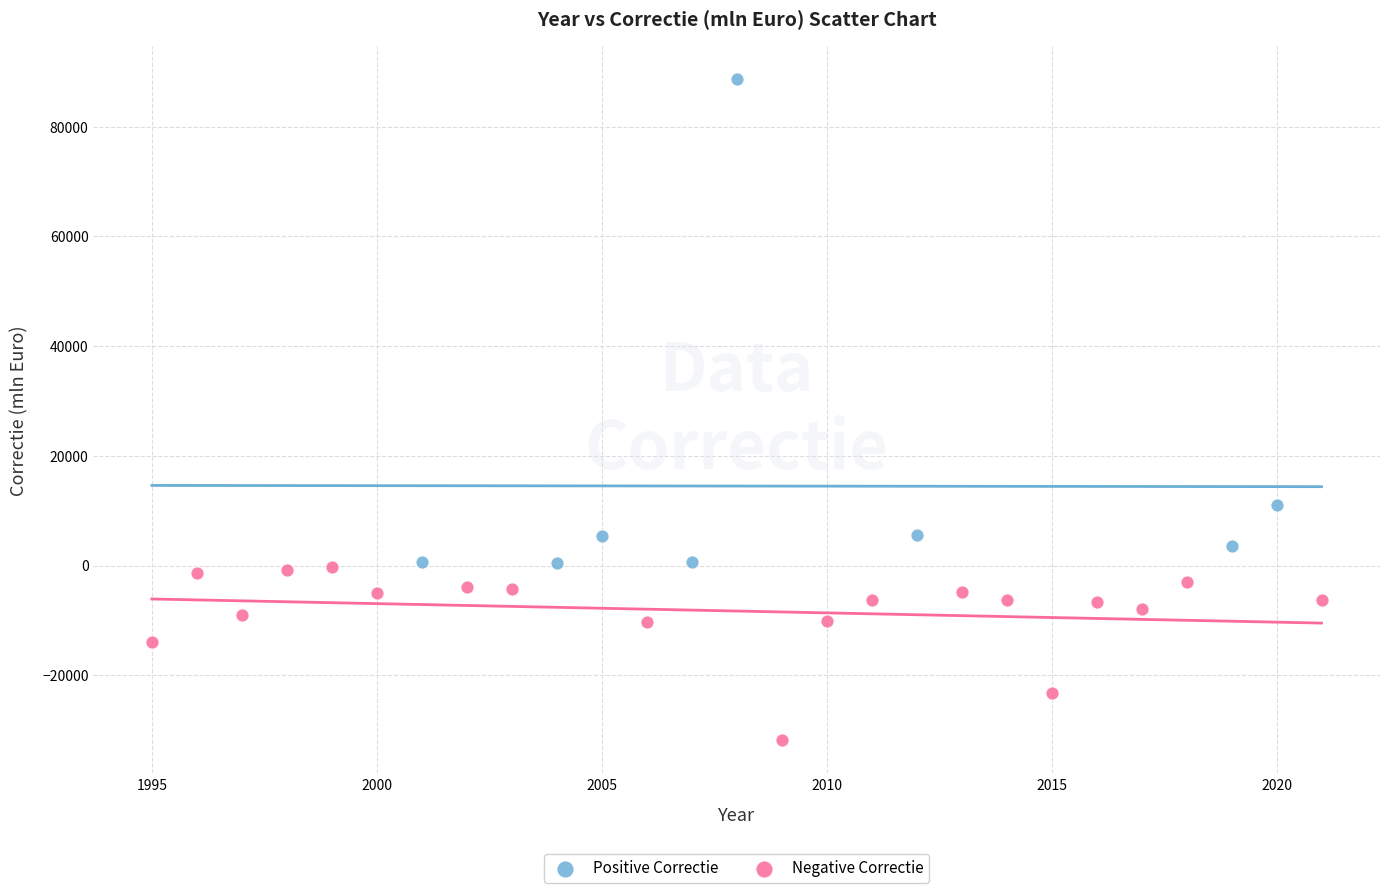

Which series contains the highest Y value?

Positive Correctie